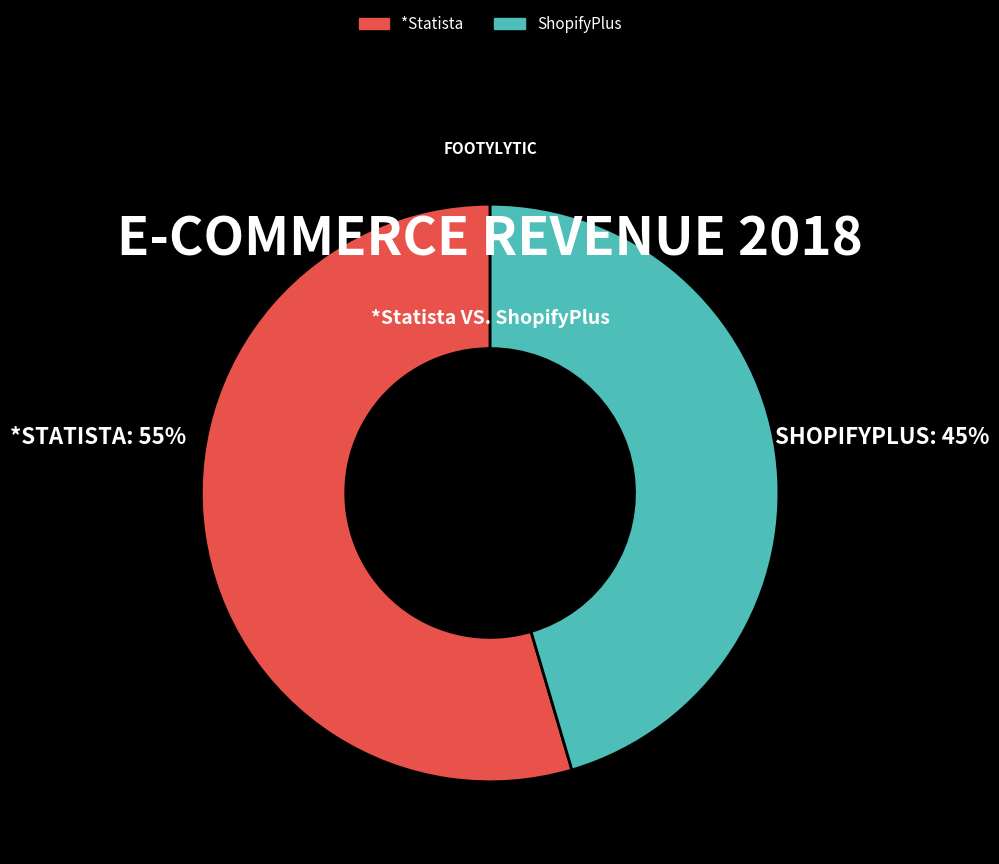

Is it true that *Statista is 55% of the pie?

True